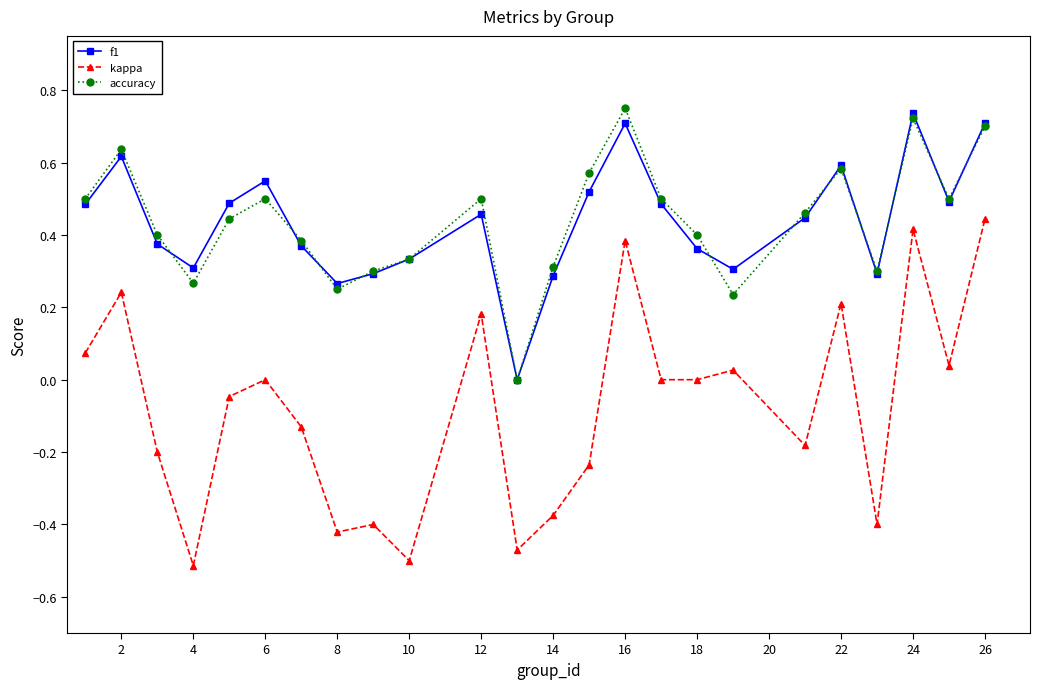

What are all the series names shown in the legend?

f1, kappa, accuracy